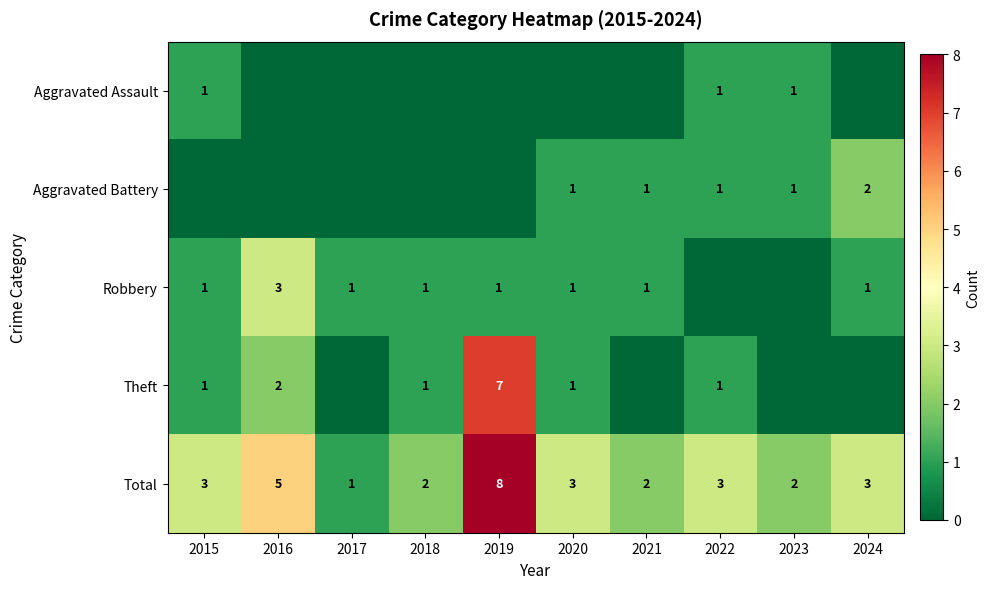

Is the value of Total at 2015 greater than the value of Robbery at 2018?

Yes